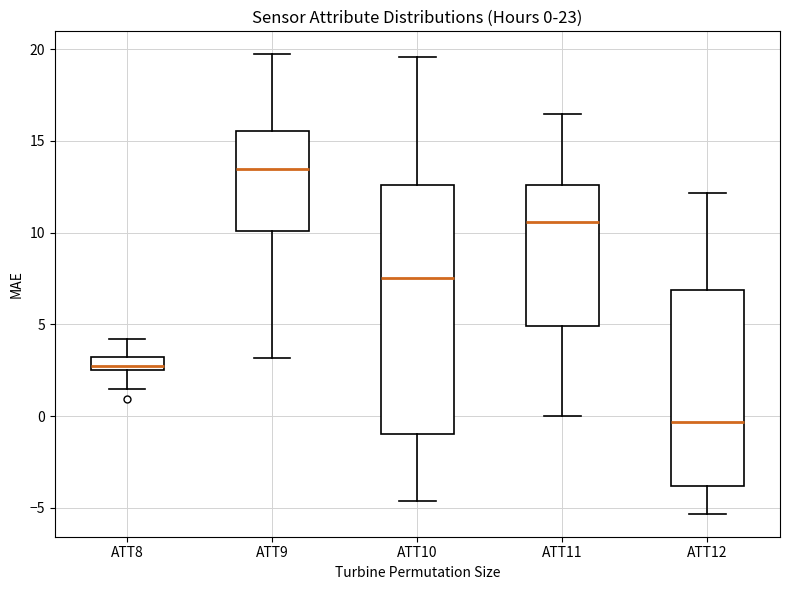

Which box's median line is the lowest?

ATT12